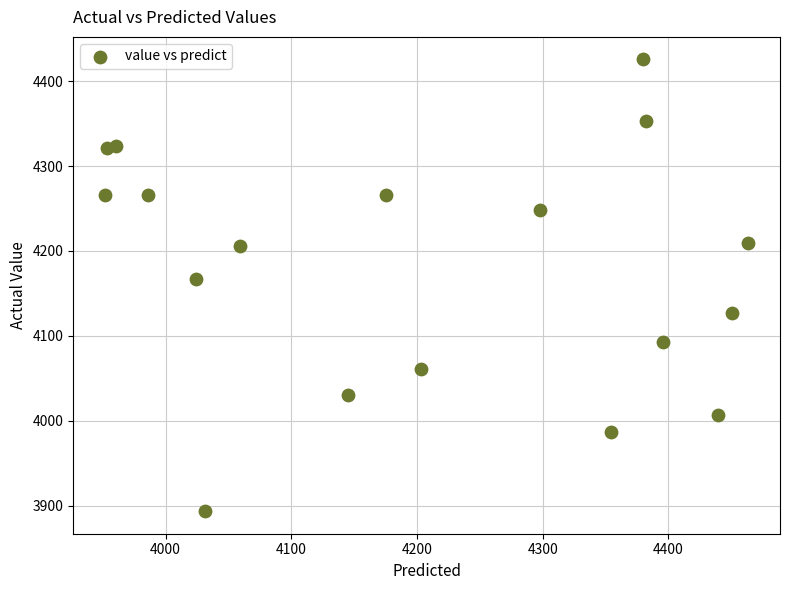

What Y value in the scatter plot is closest to 4159?

4167.0